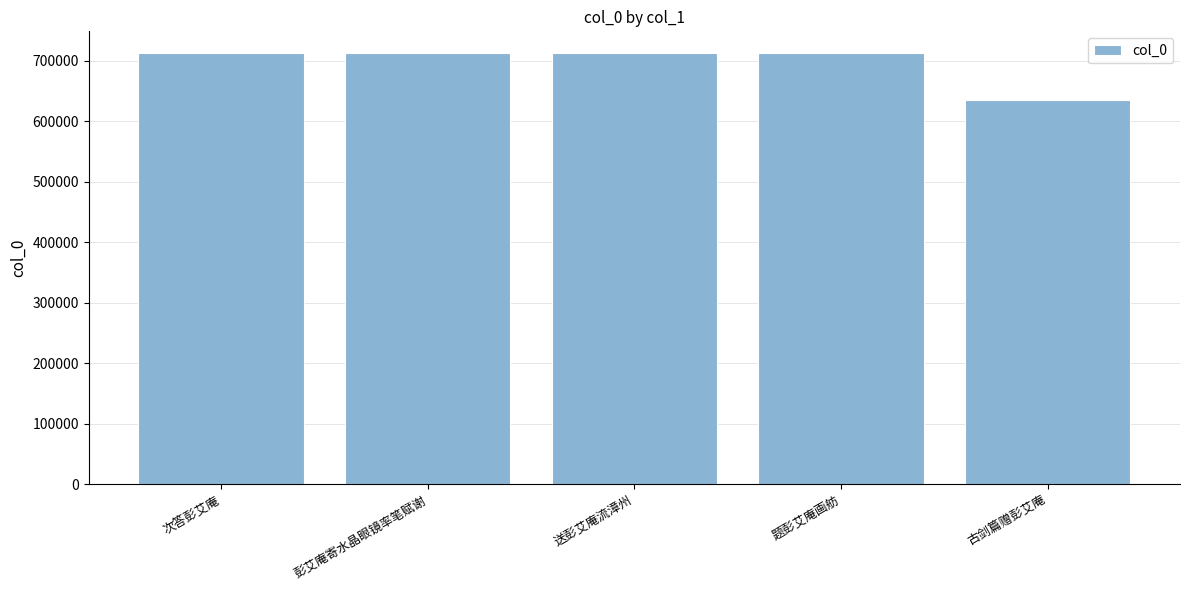

Which category has the lowest value across all series?

古剑篇赠彭艾庵